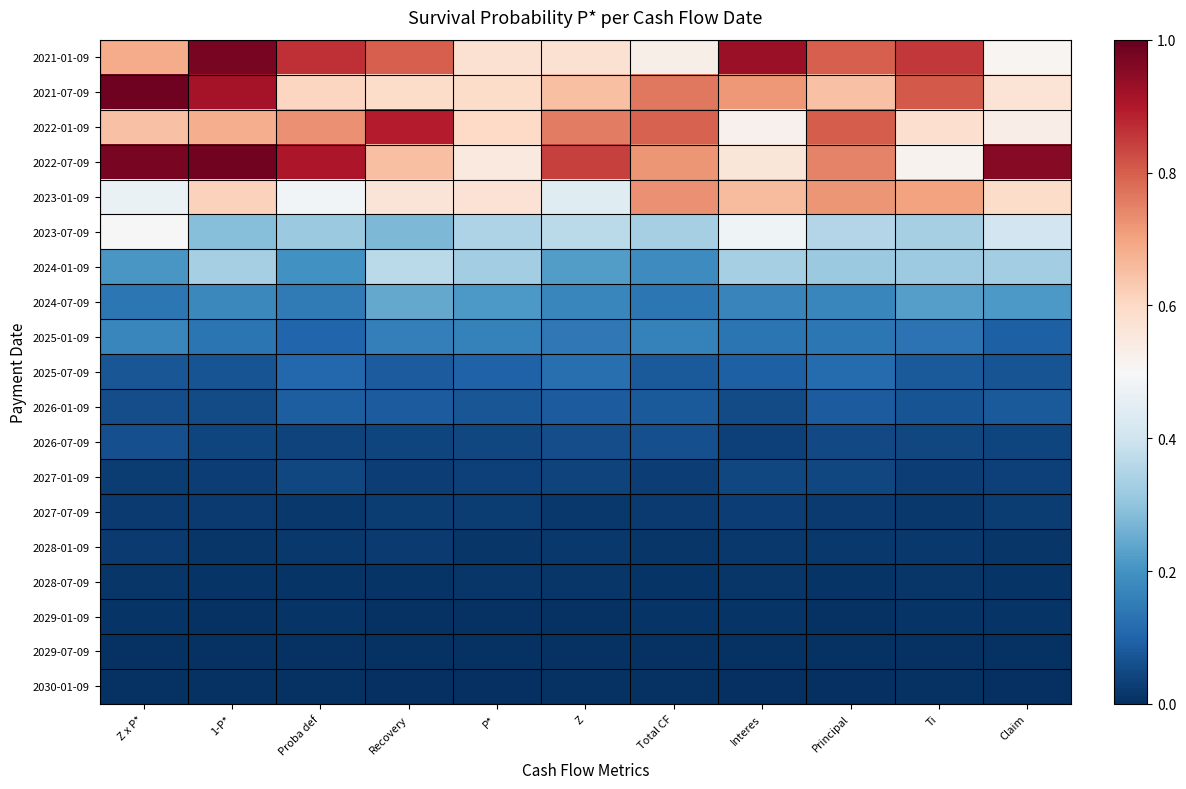

How many series are shown in this chart?

19